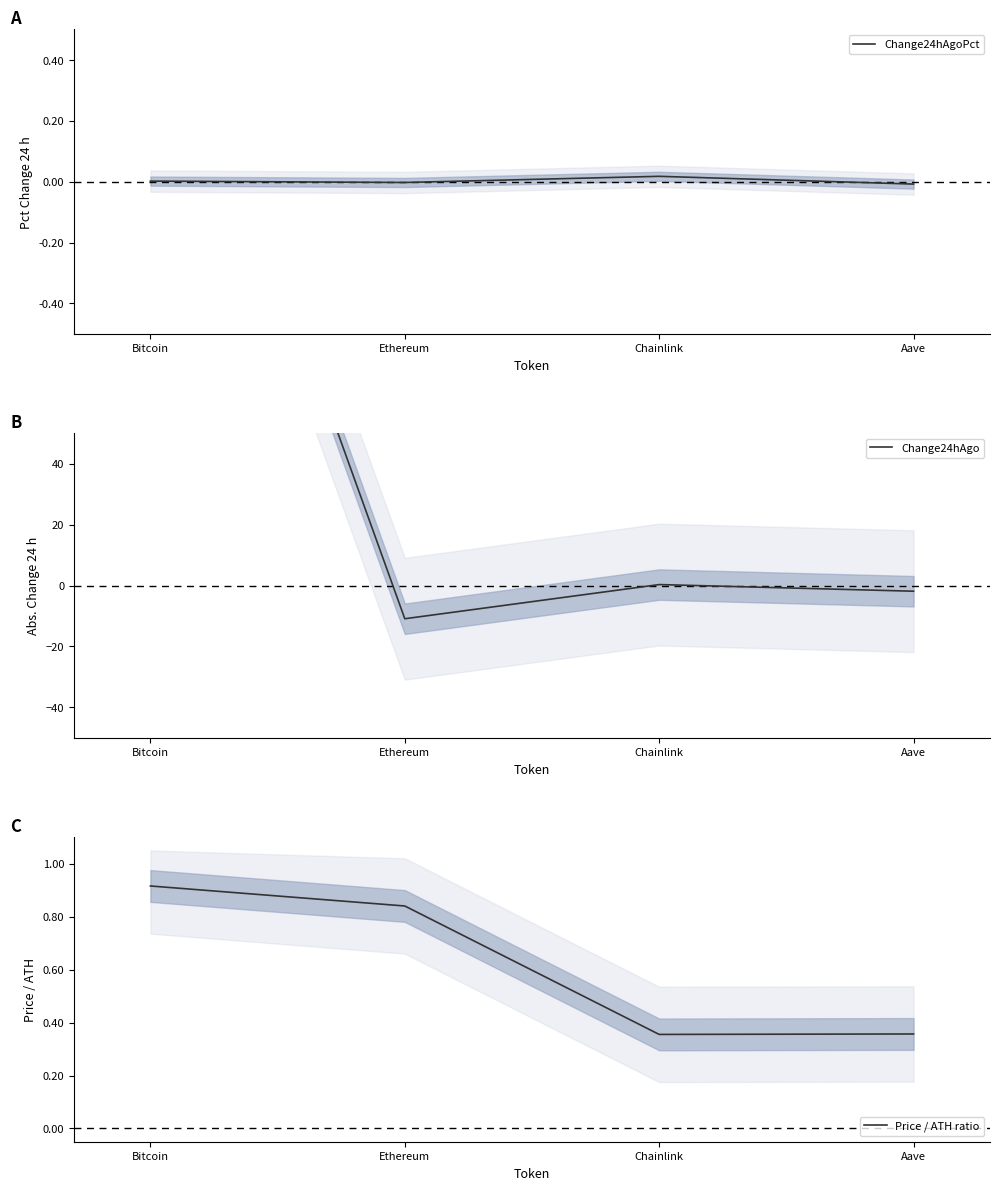

Which label corresponds to the largest value in the chart?

Bitcoin